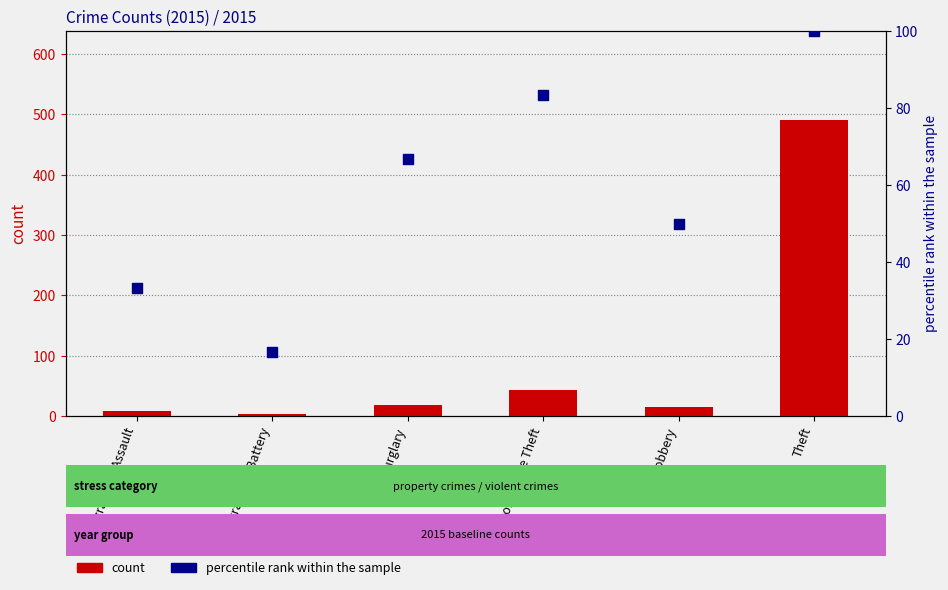

What is the total value across all series at Aggravated Assault?

41.3